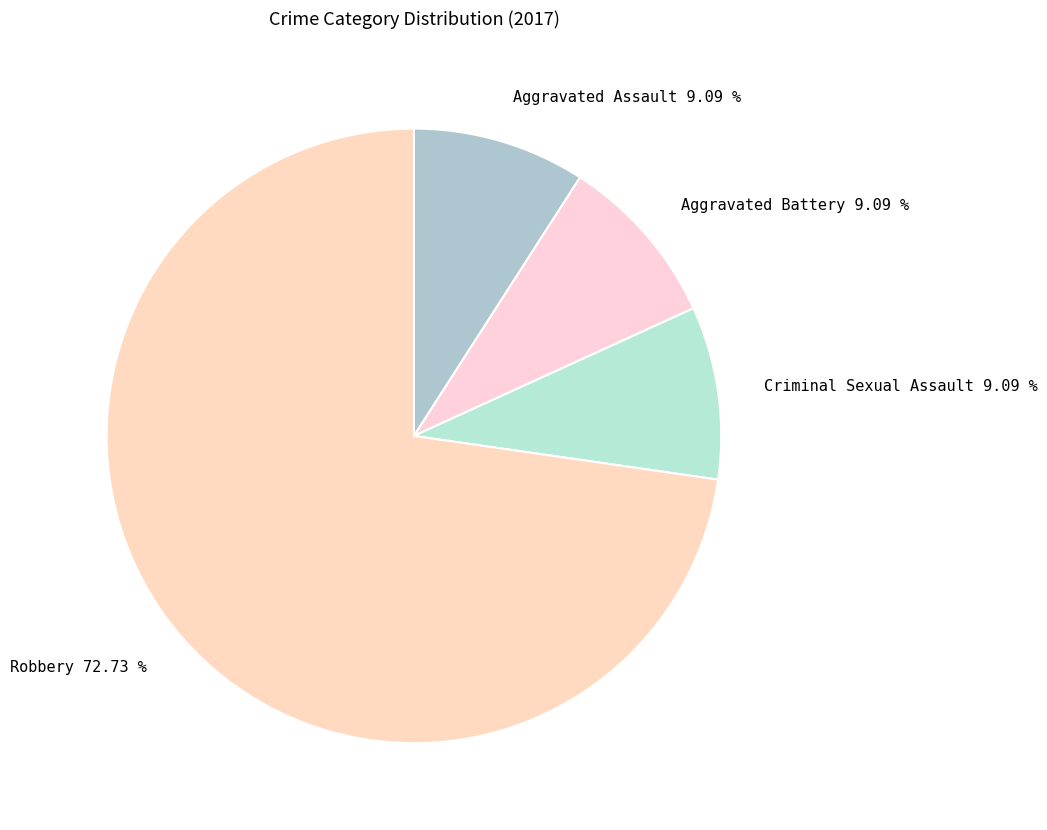

Which slice is the largest?

Robbery